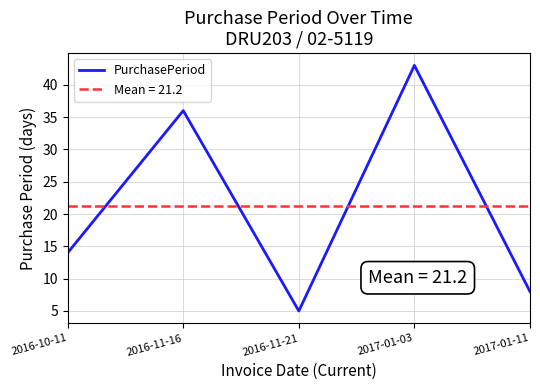

The value of Mean = 21.2 at 2016-10-11 is 21.2. True or false?

True